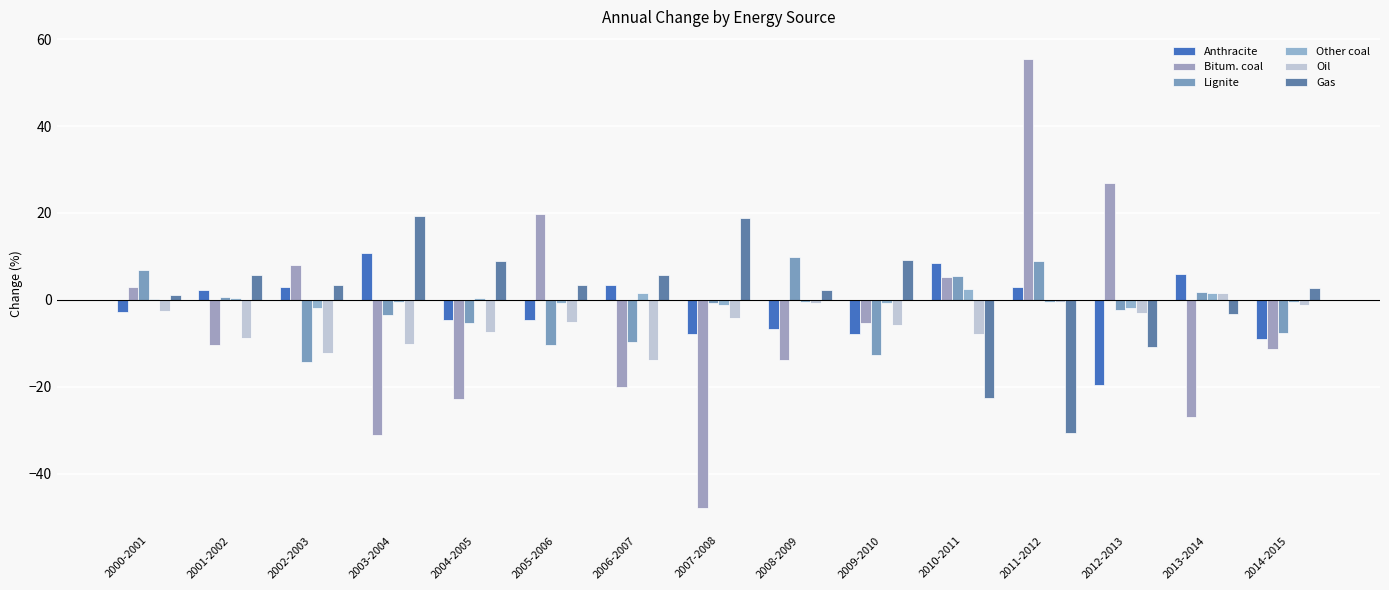

Reading left to right, extract all data points from this chart.

Anthracite: -2.8	2.1	2.8	10.8	-4.7	-4.6	3.4	-8.0	-6.8	-7.8	8.4	3.0	-19.5	5.8	-9.1
Bitum. coal: 2.9	-10.5	8.0	-31.1	-22.9	19.9	-20.2	-47.9	-13.9	-5.3	5.3	55.4	26.9	-26.9	-11.3
Lignite: 6.8	0.7	-14.4	-3.6	-5.3	-10.5	-9.8	-0.8	9.8	-12.6	5.4	8.9	-2.4	1.8	-7.6
Other coal: 0.2	0.4	-2.0	-0.4	0.4	-0.6	1.6	-1.3	-0.5	-0.8	2.5	-0.5	-1.8	1.7	-0.5
Oil: -2.7	-8.9	-12.3	-10.2	-7.5	-5.1	-13.8	-4.3	-0.7	-5.8	-8.0	-0.6	-3.0	1.5	-1.1
Gas: 1.1	5.7	3.5	19.2	8.9	3.4	5.6	18.8	2.2	9.2	-22.5	-30.6	-10.9	-3.3	2.7